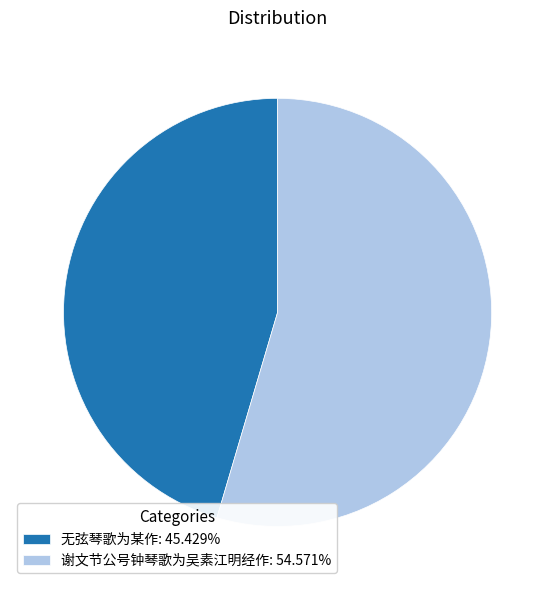

Is there any slice that represents more than half of the pie?

Yes